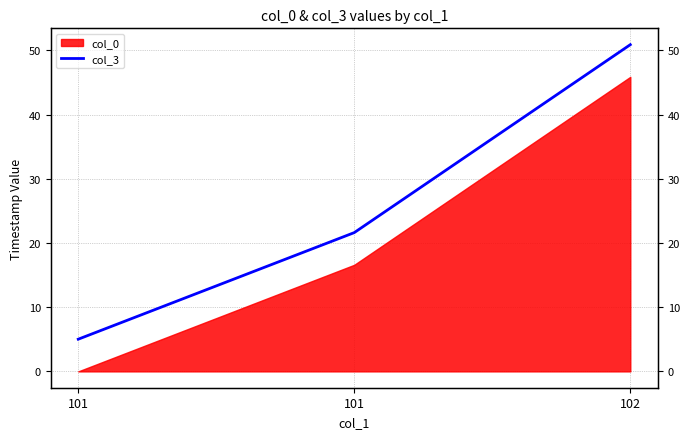

At which category does the chart reach its peak across all series?

102